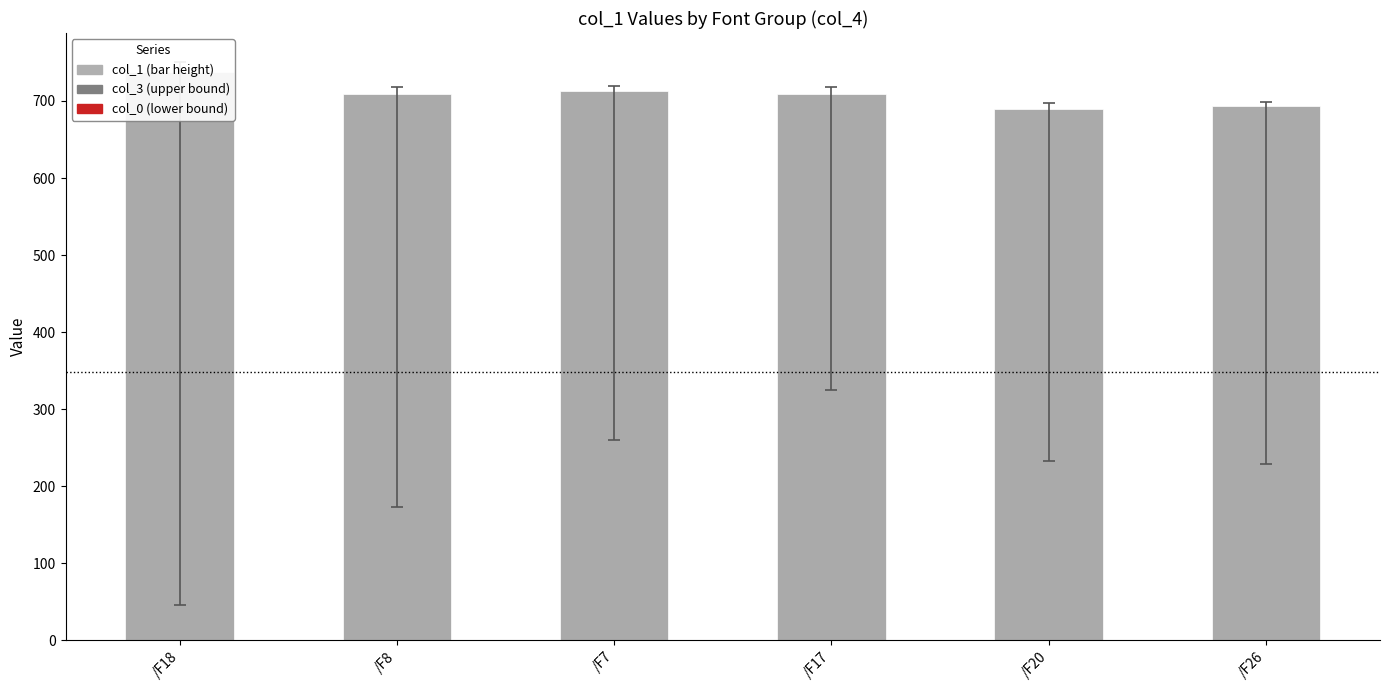

What is the change in value from /F18 to /F8?

-29.0